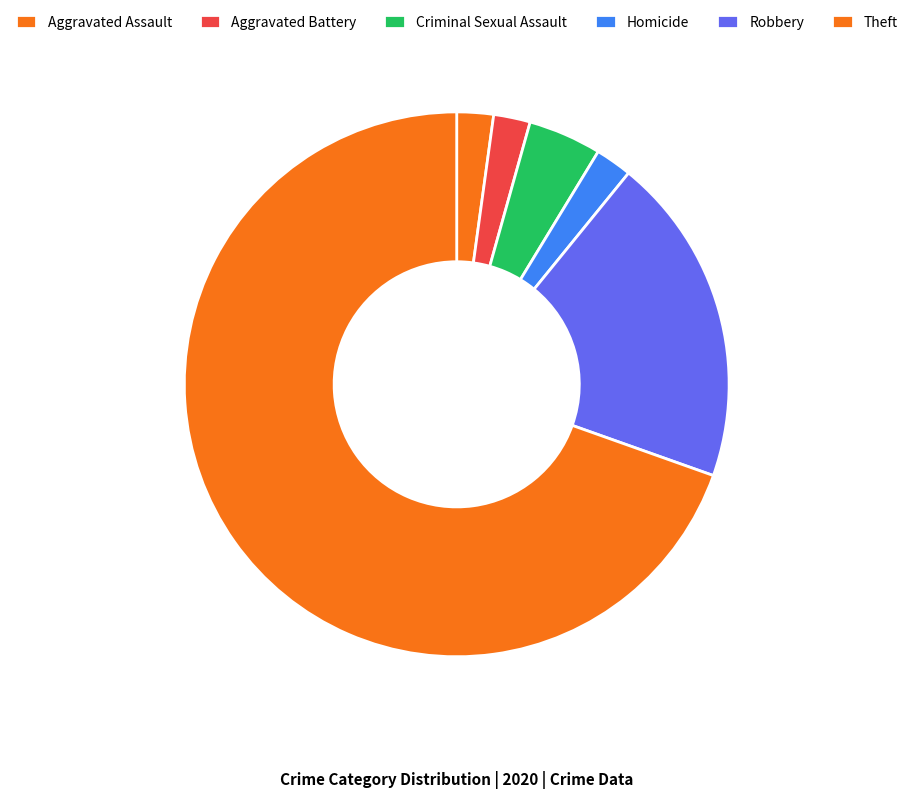

Which has a higher value, Aggravated Assault or Theft?

Theft